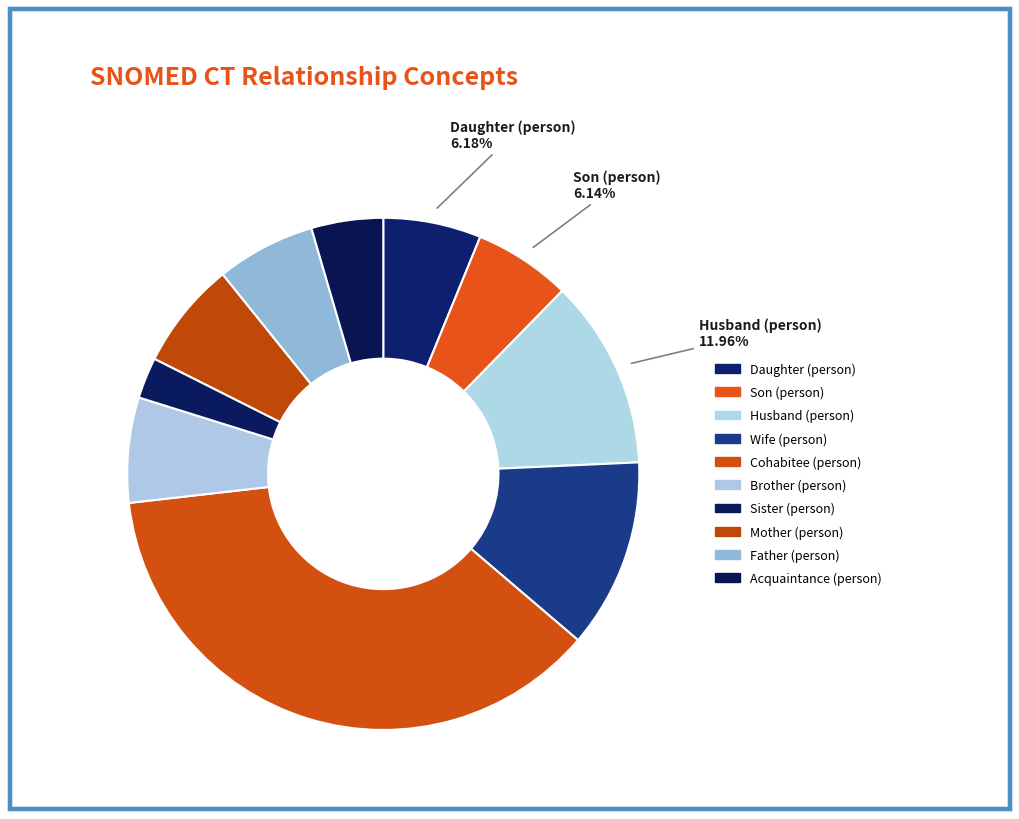

How many slices are in this pie chart?

10